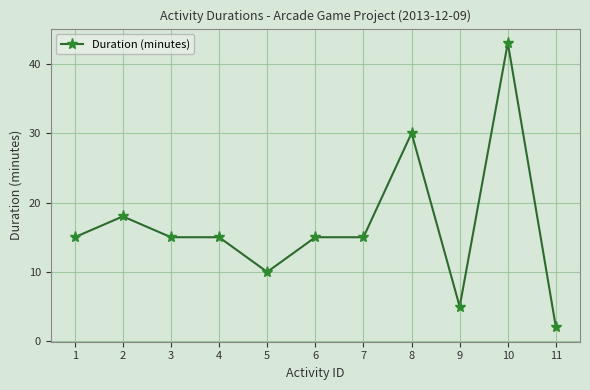

What is the ratio of the value at 7 to the value at 4?

1.0